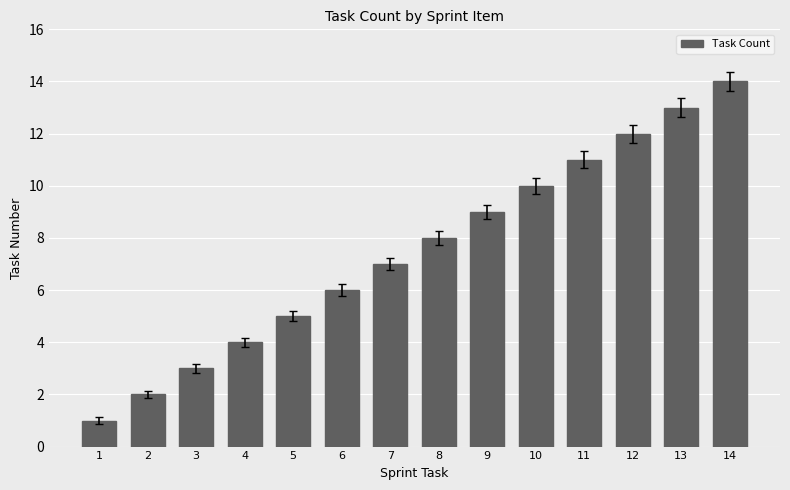

List the labels in order of value, largest first.

14, 13, 12, 11, 10, 9, 8, 7, 6, 5, 4, 3, 2, 1